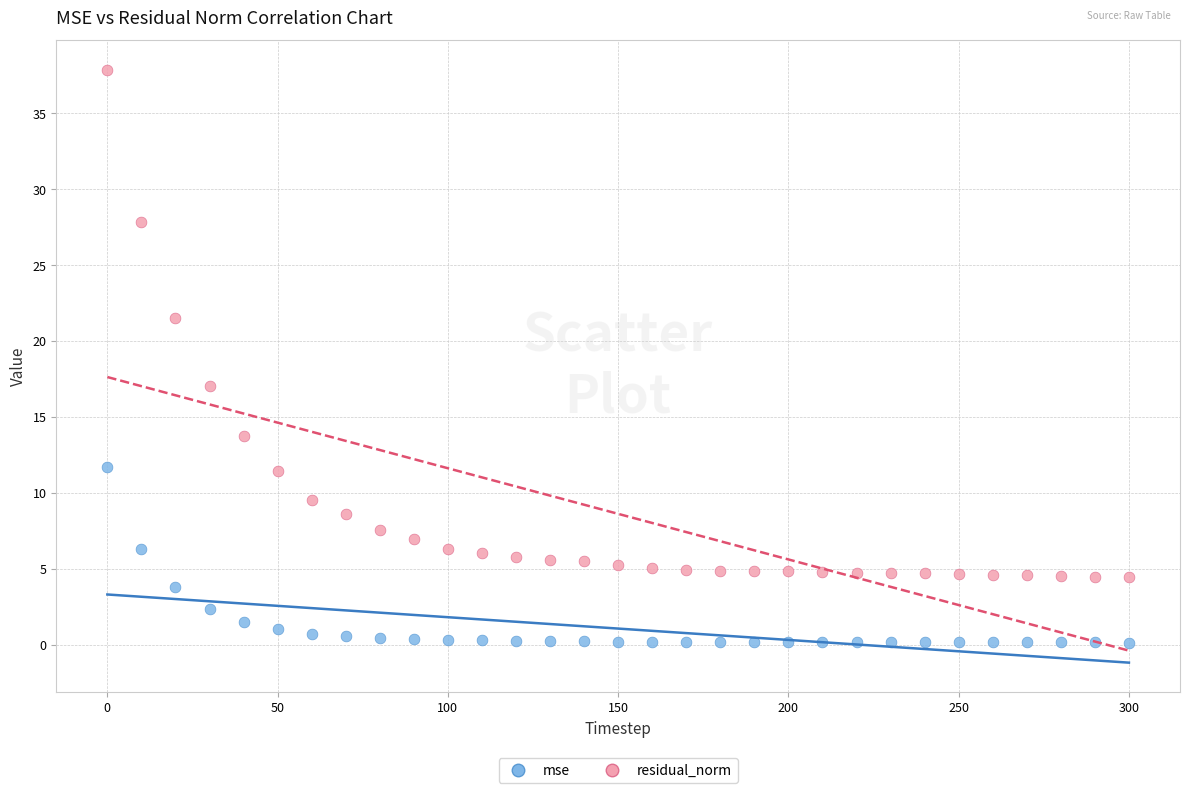

Which series reaches the minimum Y coordinate?

mse